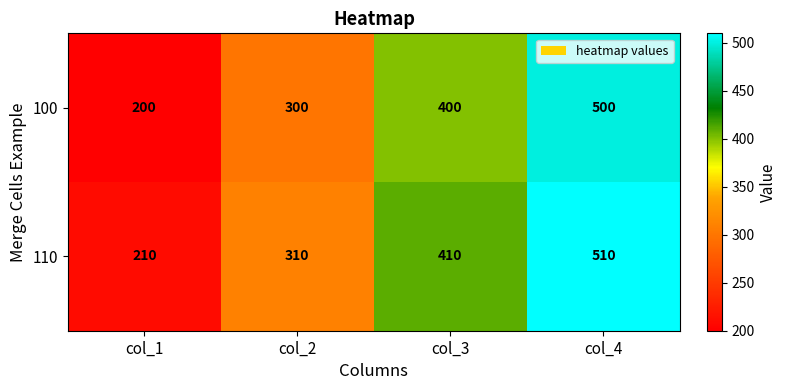

Count the 100 values in the range 300 to 500.

3